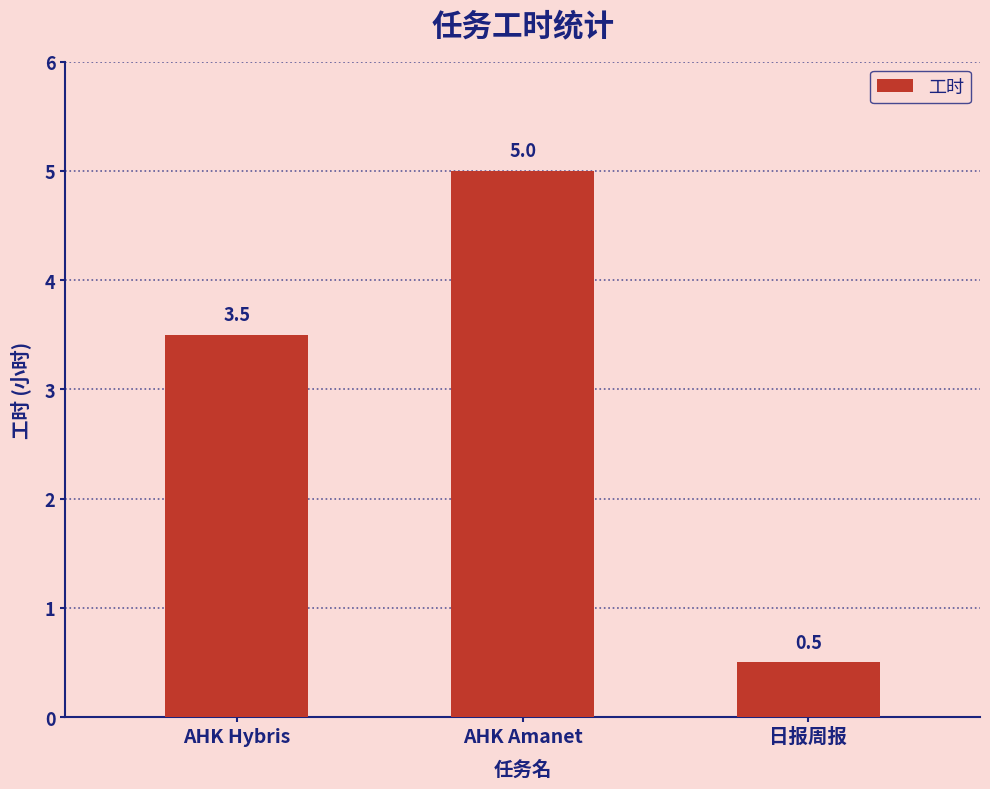

The value at AHK Amanet is 7.6. True or false?

False